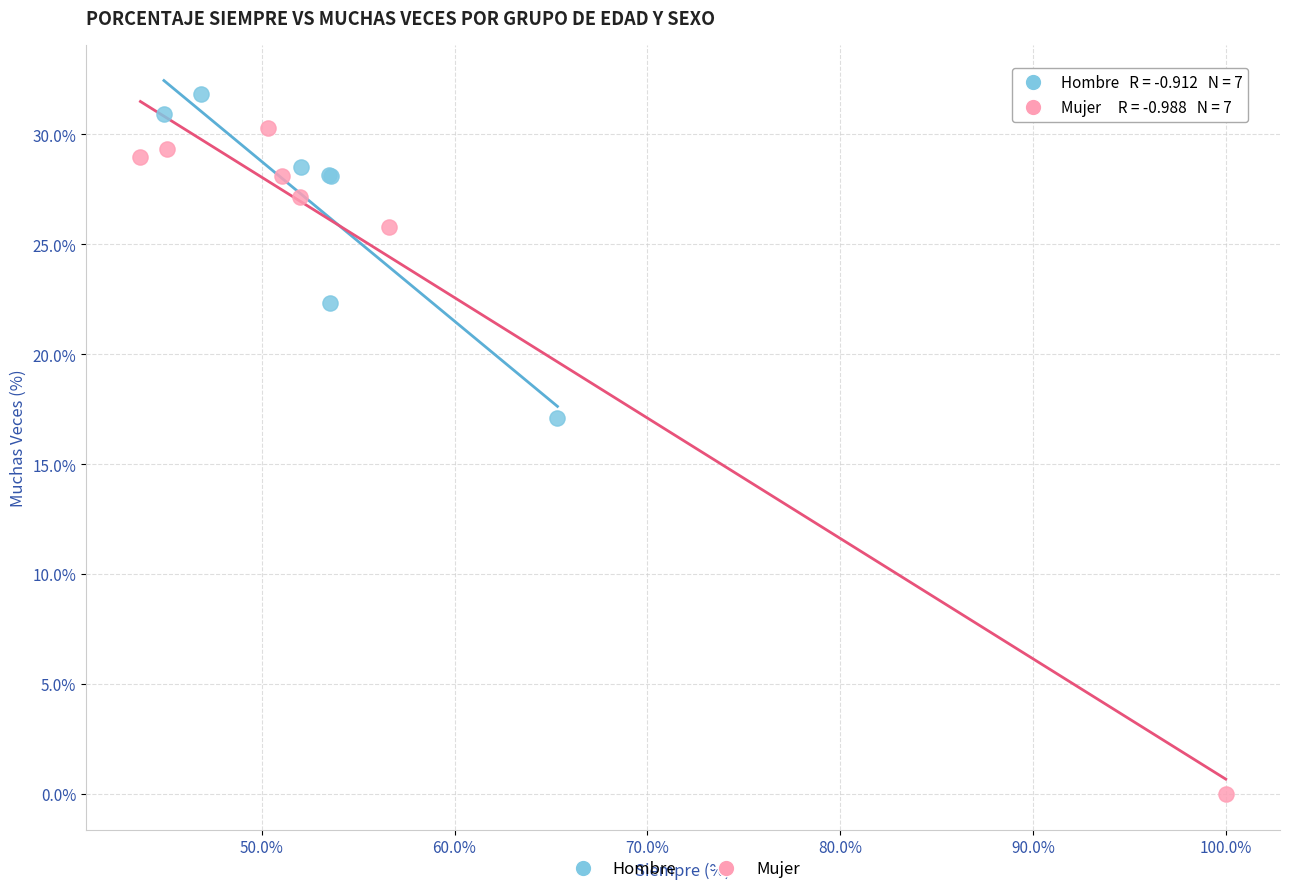

Which series has the largest Y range (max minus min)?

Mujer